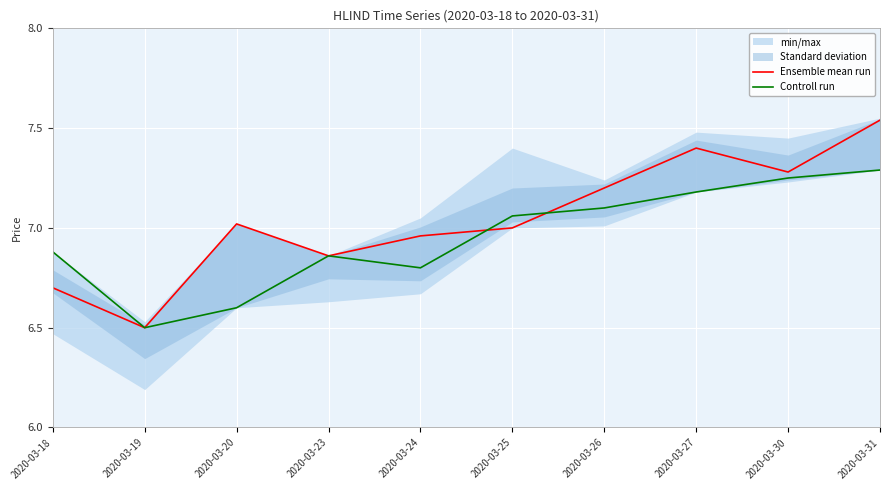

True or false: Controll run and Ensemble mean run intersect in this chart.

True